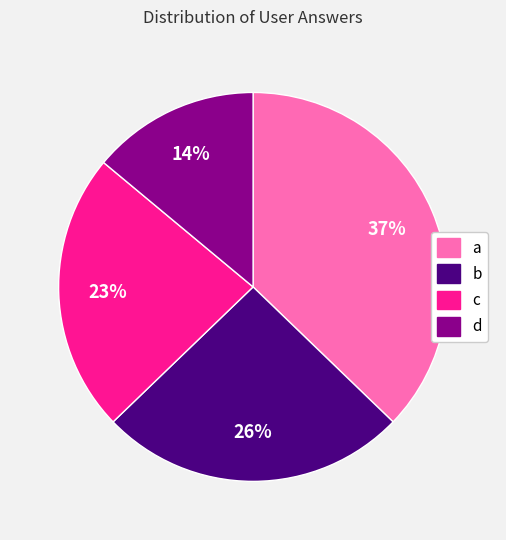

What percentage is the b slice, to the nearest percent?

26%